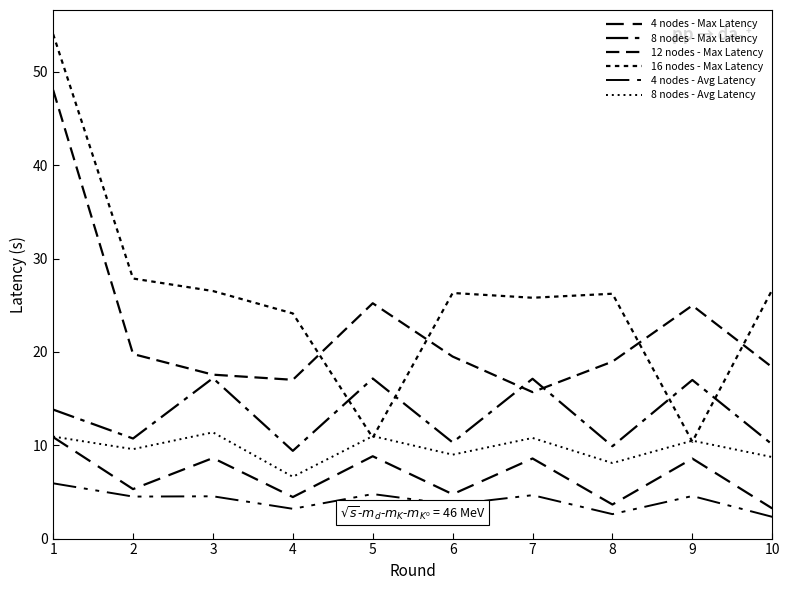

What value does the 4 nodes - Avg Latency series have at 5?

4.8